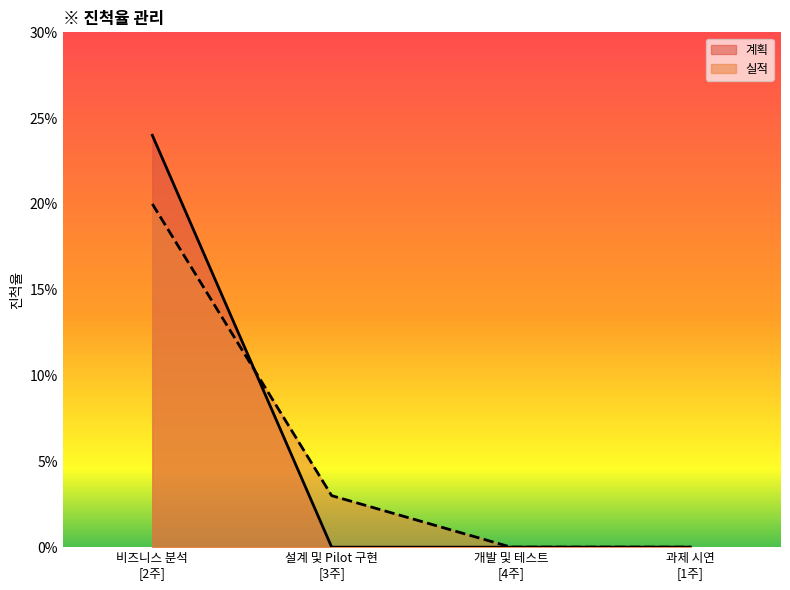

Rank the categories by 실적 value from lowest to highest.

개발 및 테스트
[4주], 과제 시연
[1주], 설계 및 Pilot 구현
[3주], 비즈니스 분석
[2주]